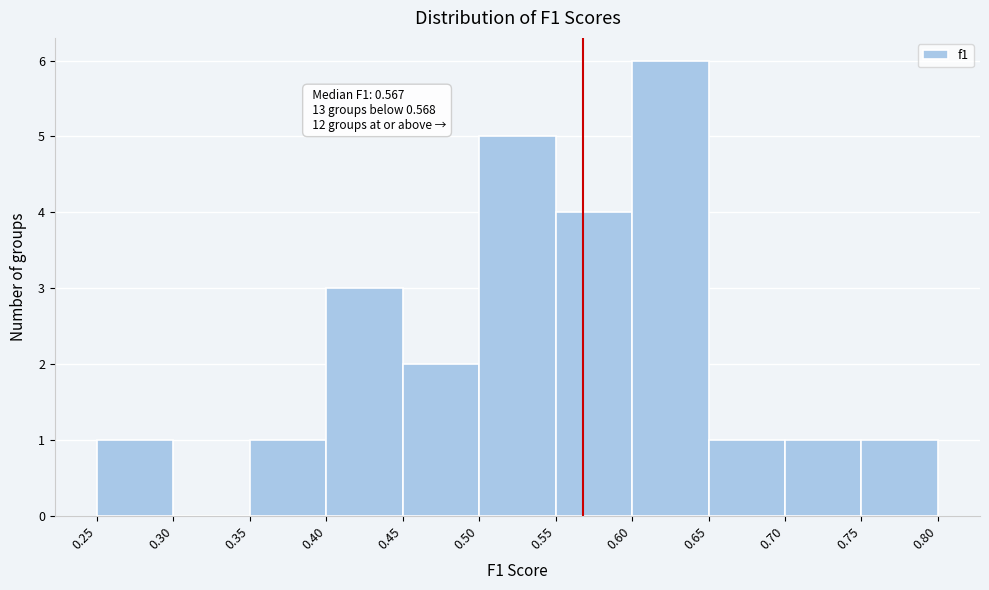

Over which range of the x-axis is the bar tallest?

0.60 to 0.65